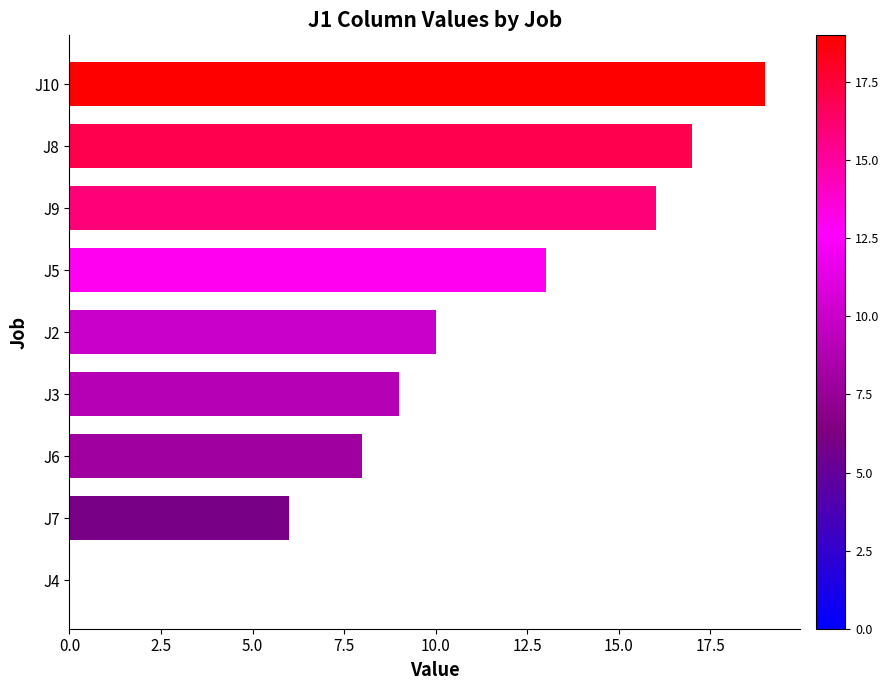

What is the sum of the values at J3 and J4?

9